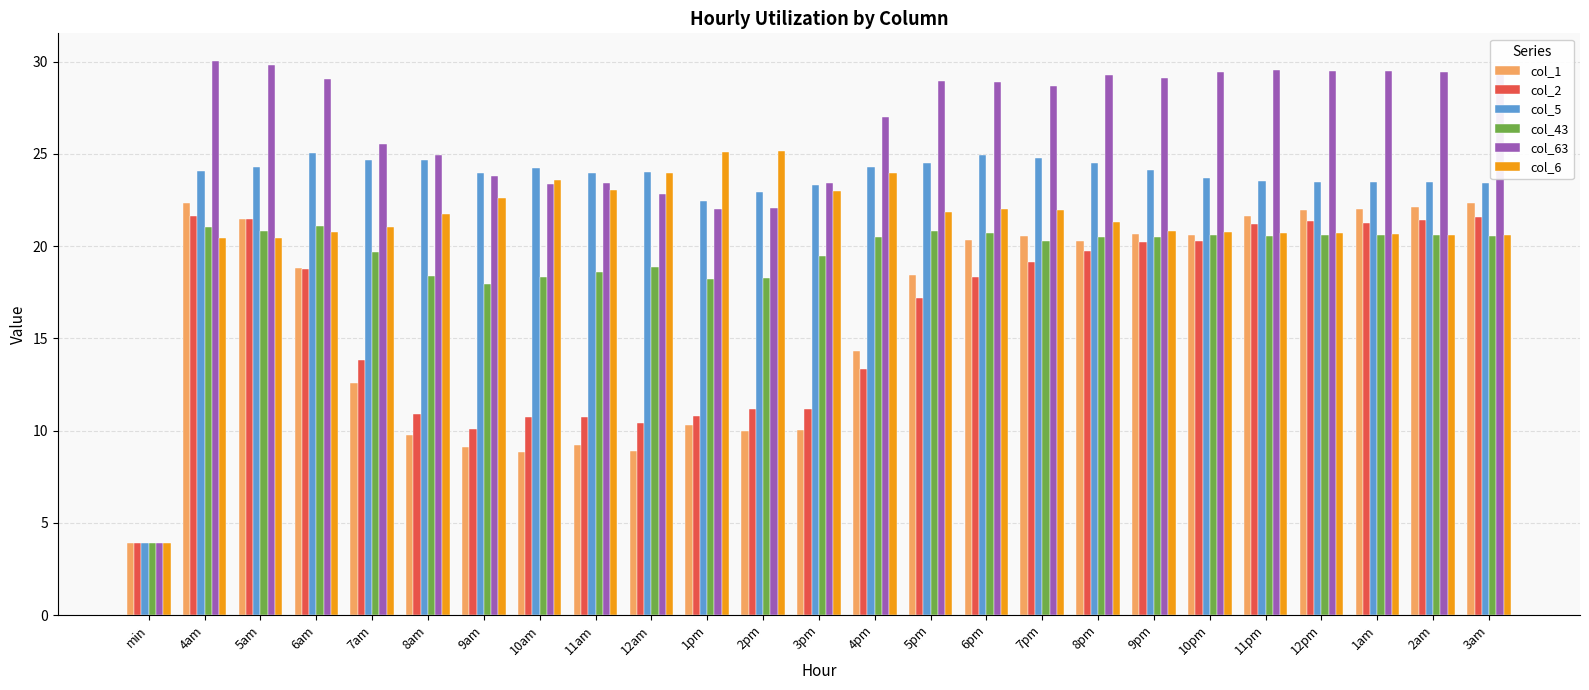

Which series has the widest spread of values?

col_63